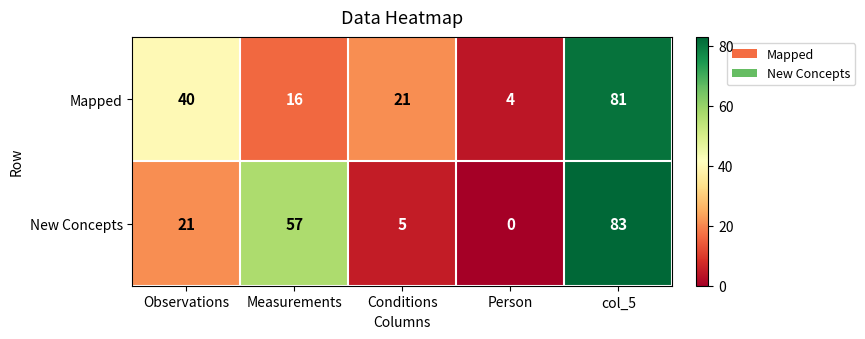

At which category does the chart reach its minimum across all series?

Person